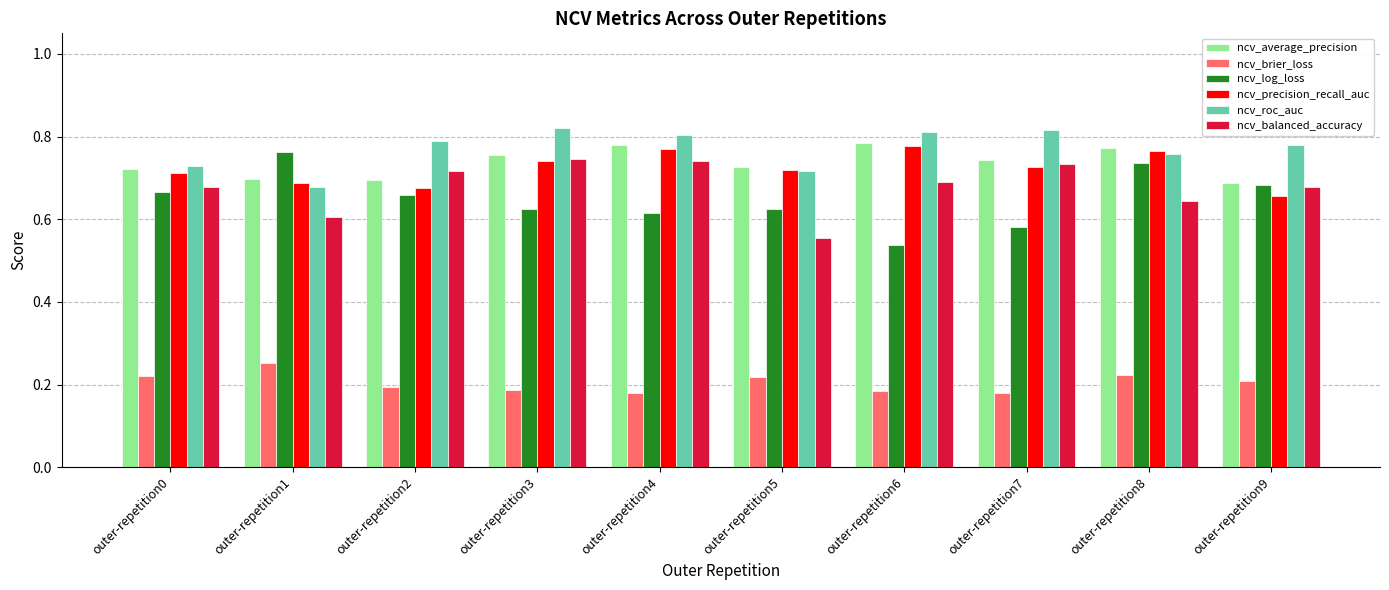

At which label does ncv_balanced_accuracy reach its minimum?

outer-repetition5